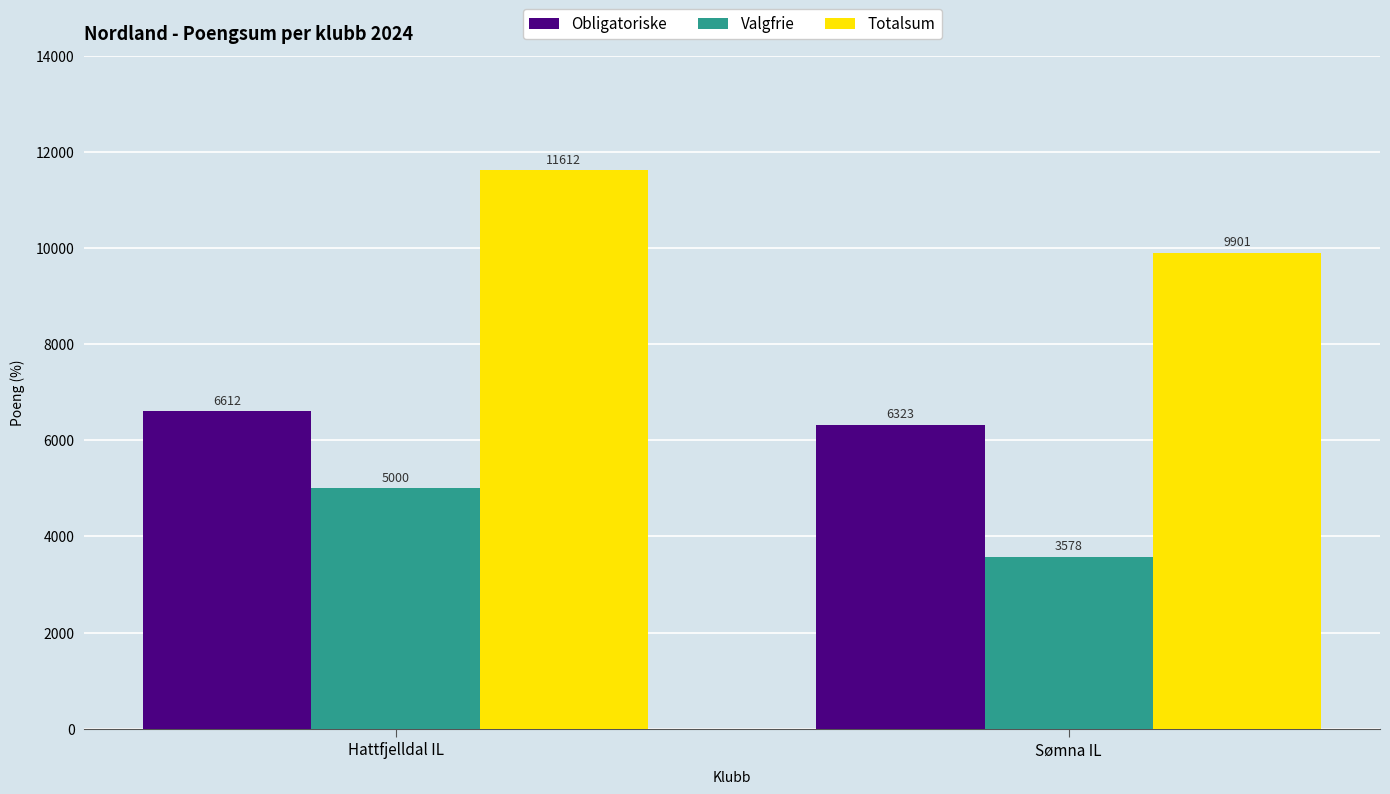

What are all the series names shown in the legend?

Obligatoriske, Valgfrie, Totalsum